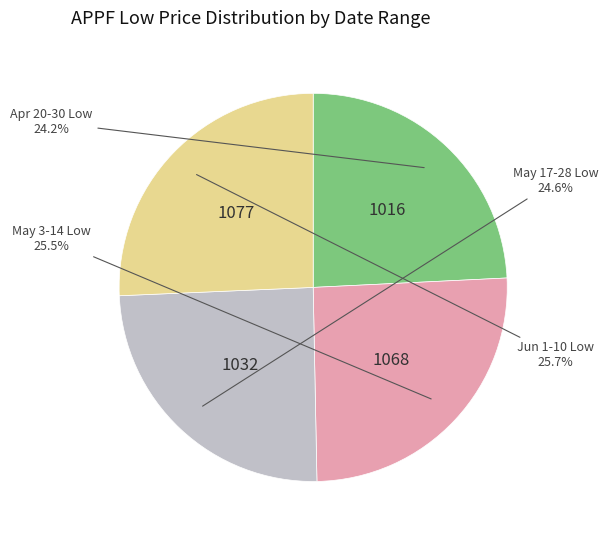

Is there any slice that represents more than half of the pie?

No